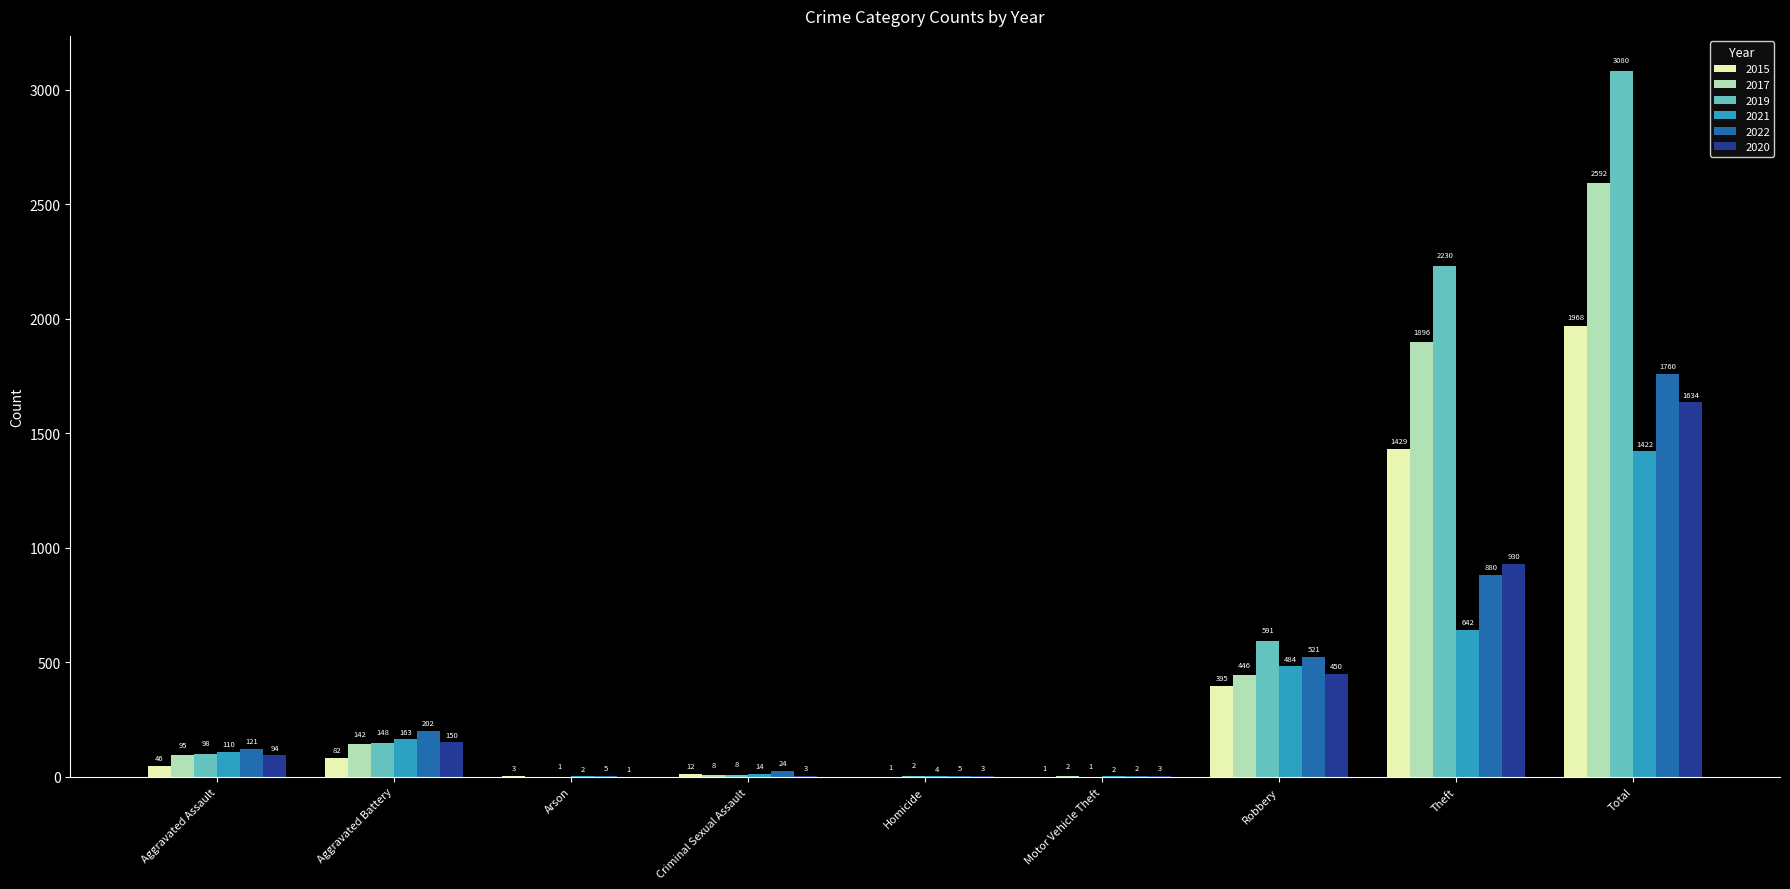

What is the maximum value for 2015?

1968